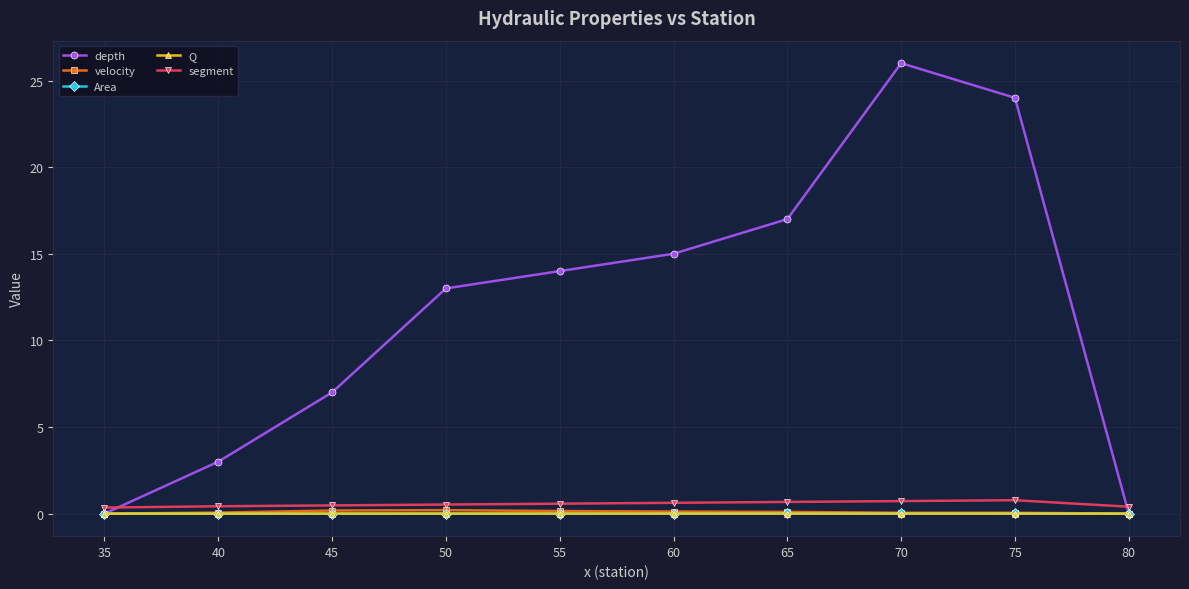

How many times do segment and depth cross each other?

2